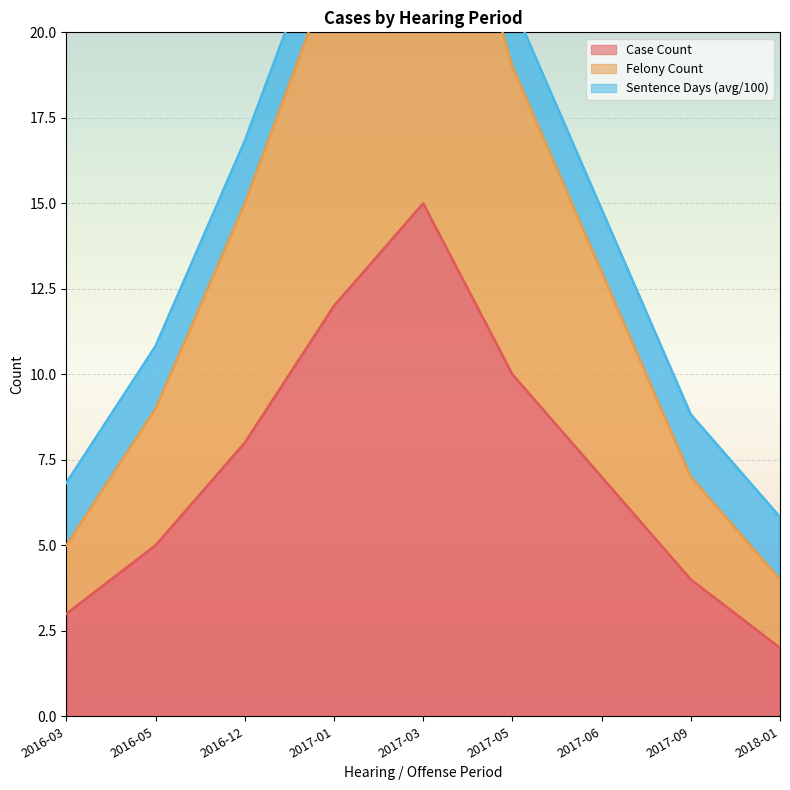

What is the label of the 2nd point from the left?

2016-05